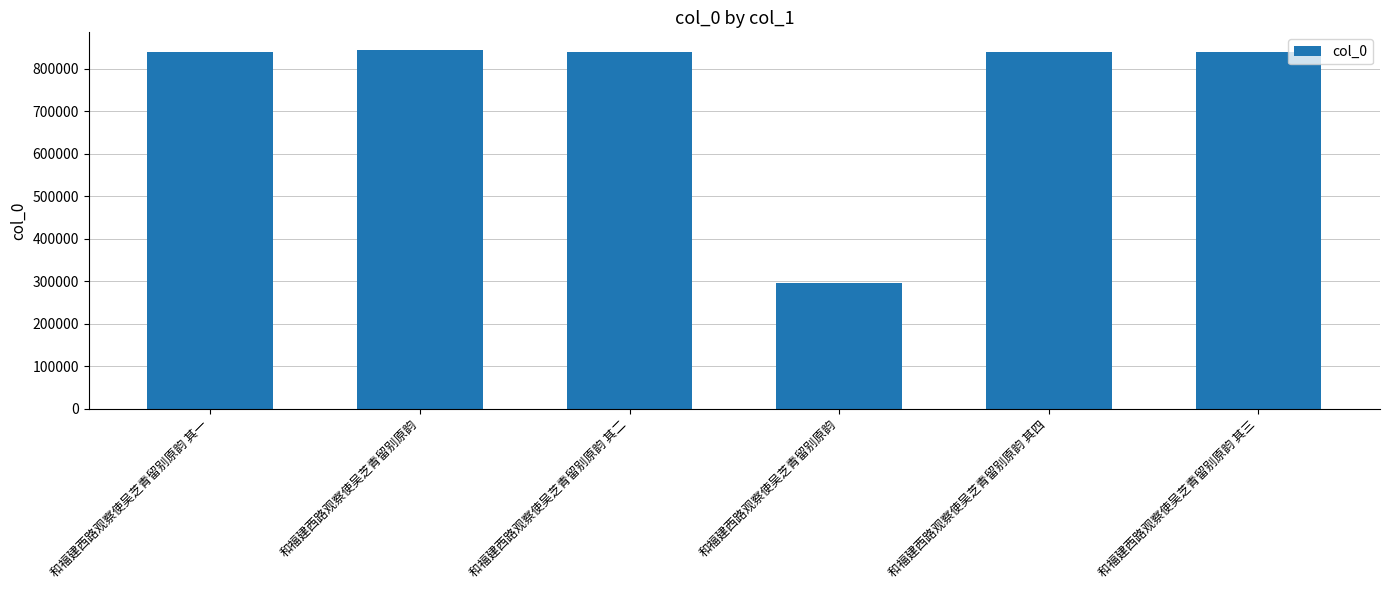

What is the ratio of the value at 和福建西路观察使吴芝青留别原韵 其一 to the value at 和福建西路观察使吴芝青留别原韵?

2.8